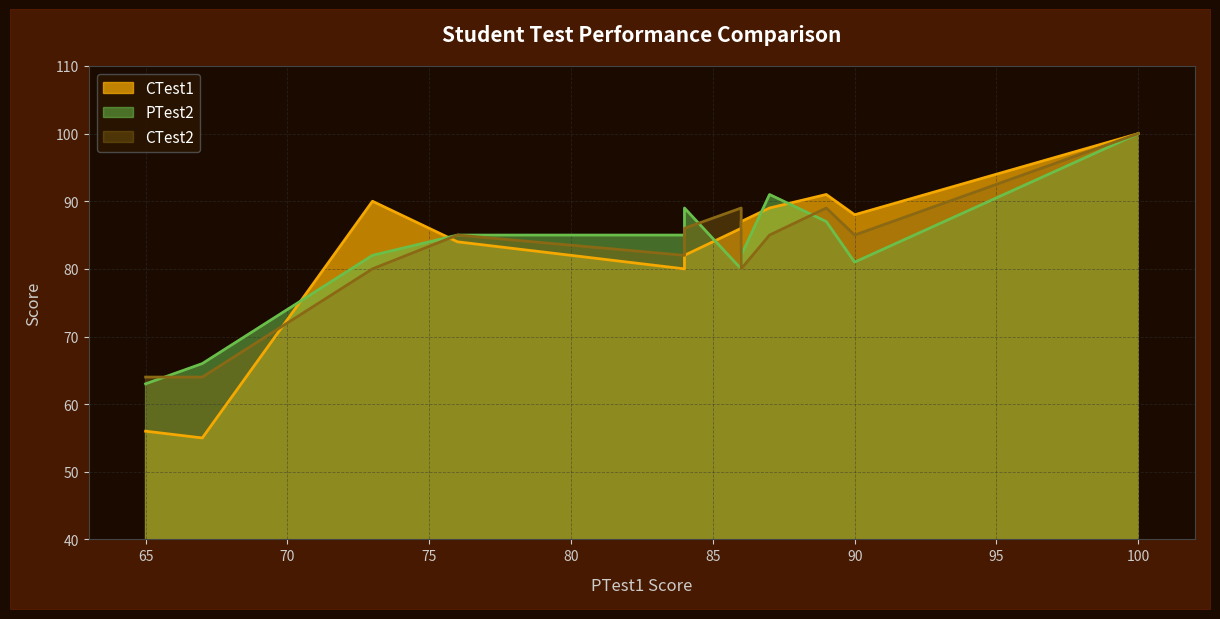

How many lines are shown in the chart?

3